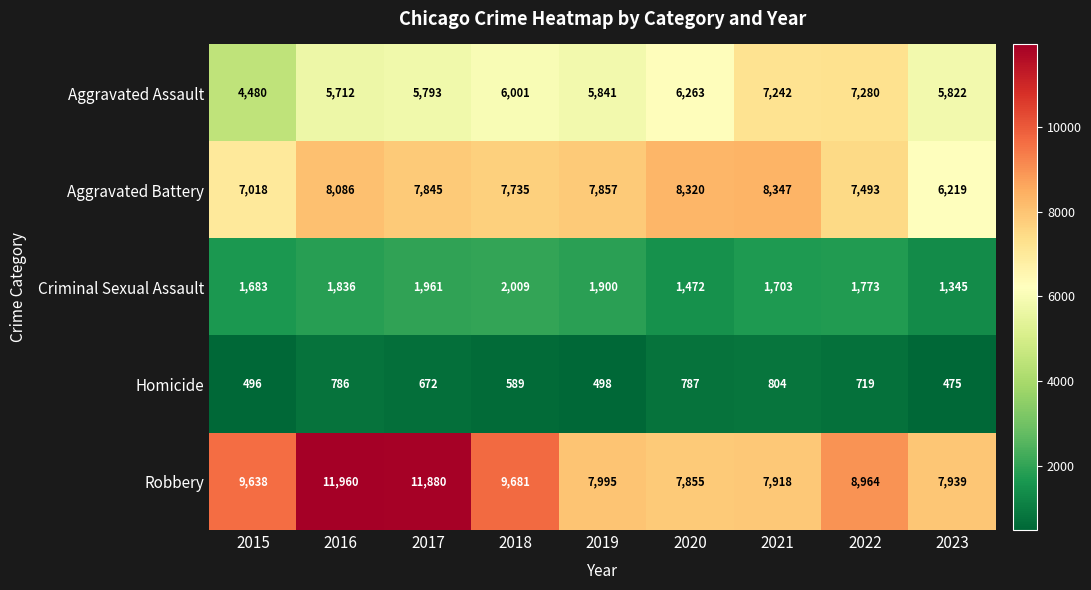

Which series has the largest total across all categories?

Robbery